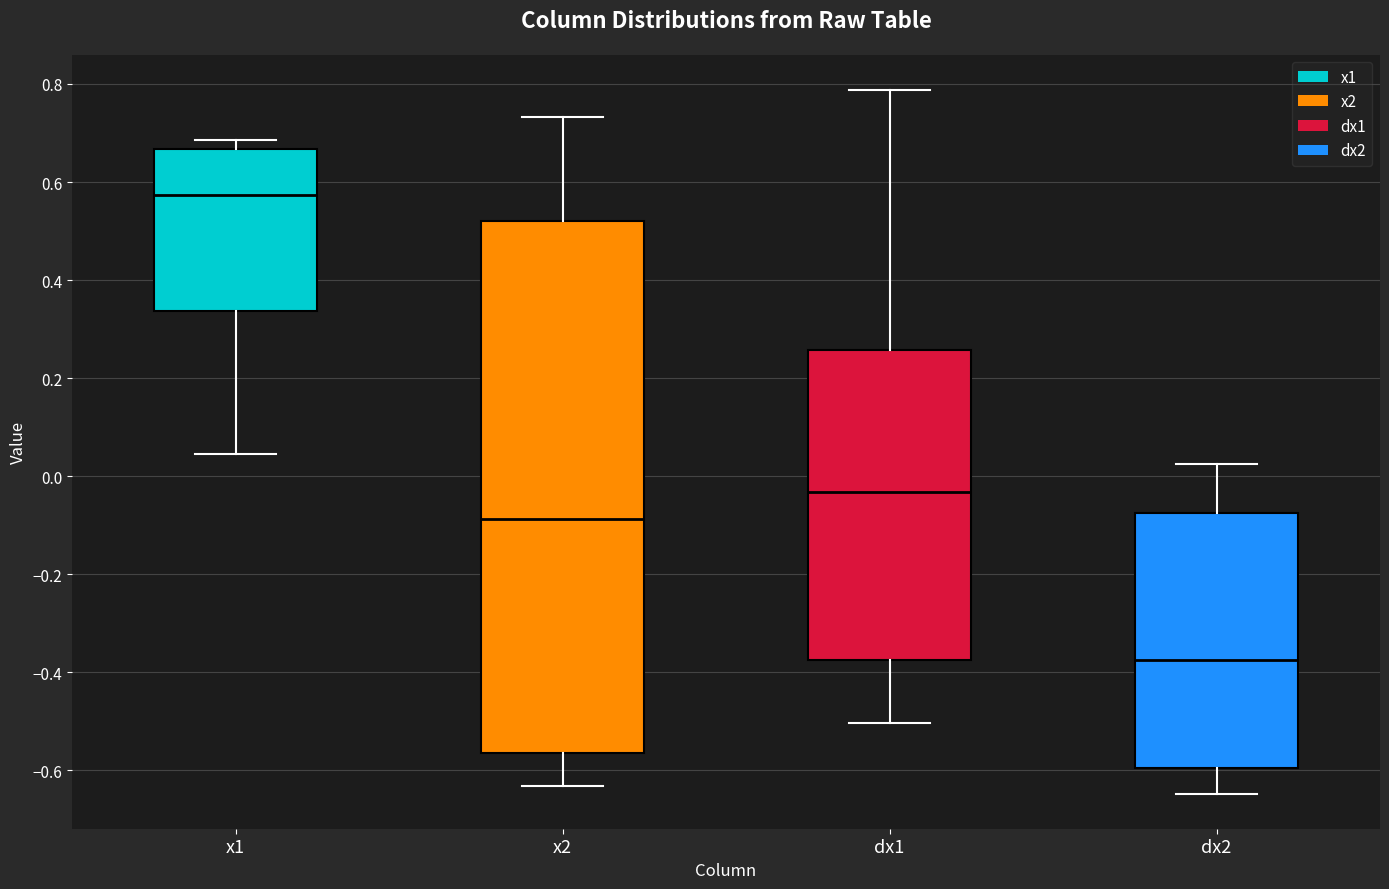

Which box's median line is the lowest?

dx2